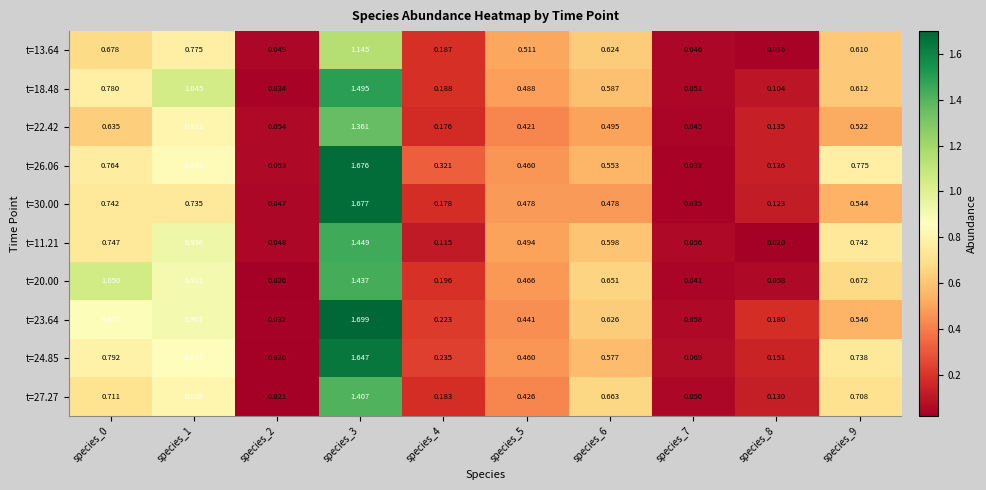

Which series changed the most between species_0 and species_3?

t=30.00